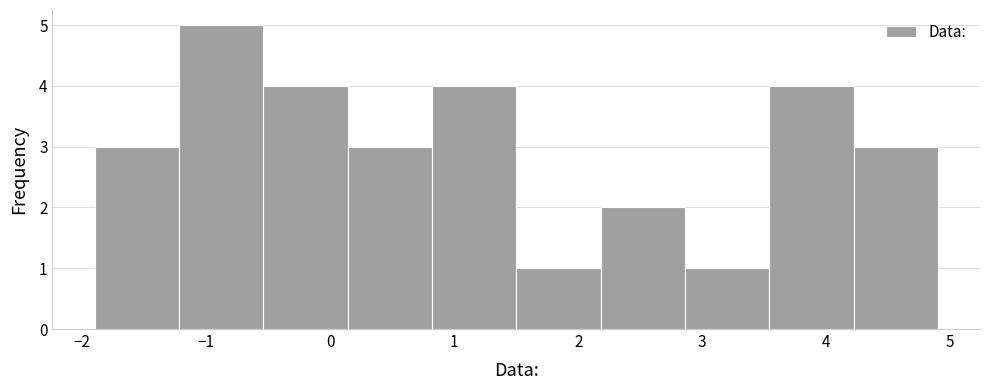

Reading left to right, list every bar in this chart as the range it spans on the x-axis followed by its height. Neither the bar edges nor the heights are printed on the chart, so give them approximately, as read against the axes.

-1.90 to -1.22: 3
-1.22 to -0.54: 5
-0.54 to 0.14: 4
0.14 to 0.82: 3
0.82 to 1.50: 4
1.50 to 2.18: 1
2.18 to 2.86: 2
2.86 to 3.54: 1
3.54 to 4.22: 4
4.22 to 4.90: 3